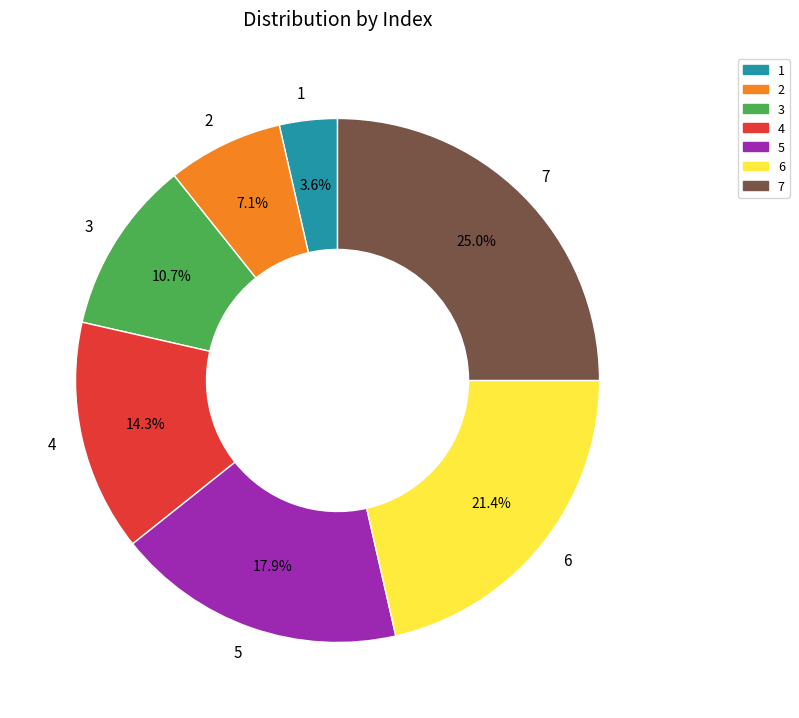

Rank the categories by value from lowest to highest.

1, 2, 3, 4, 5, 6, 7